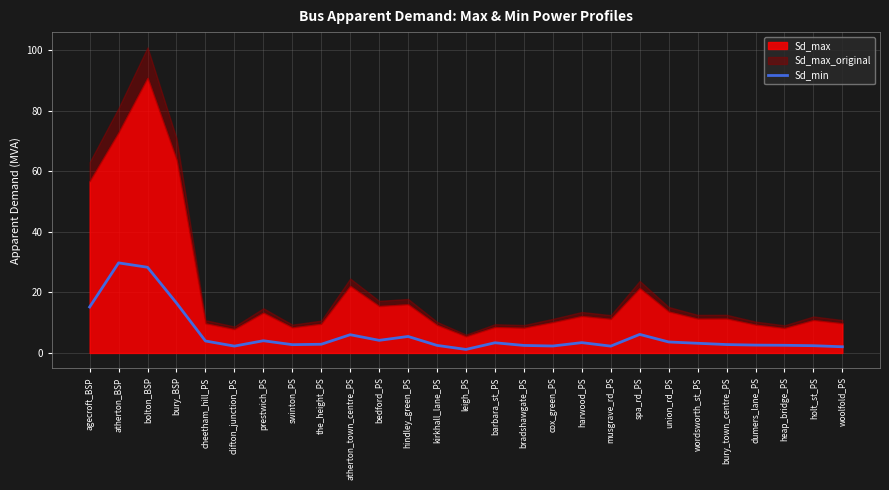

At which label is the value closest to 15?

agecroft_BSP